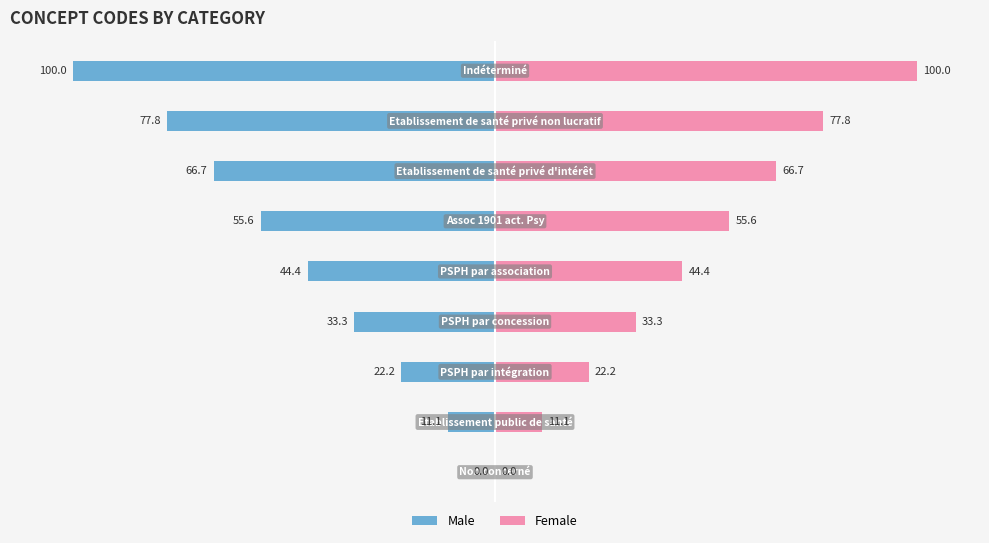

Which series has the largest range (max minus min)?

Male